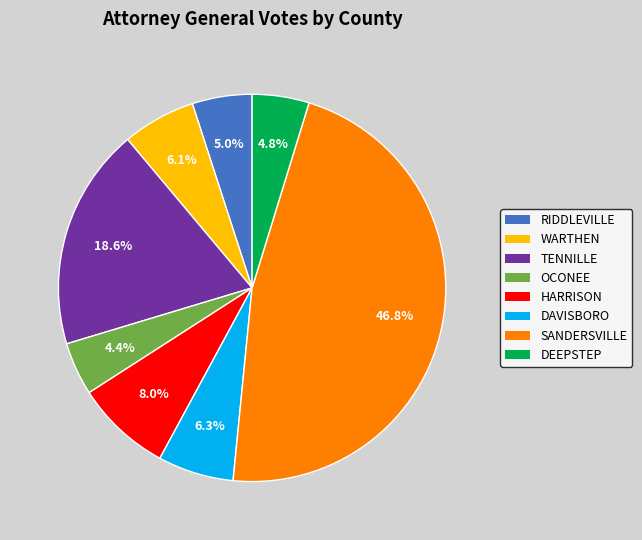

To the nearest percent, what portion does TENNILLE represent?

19%